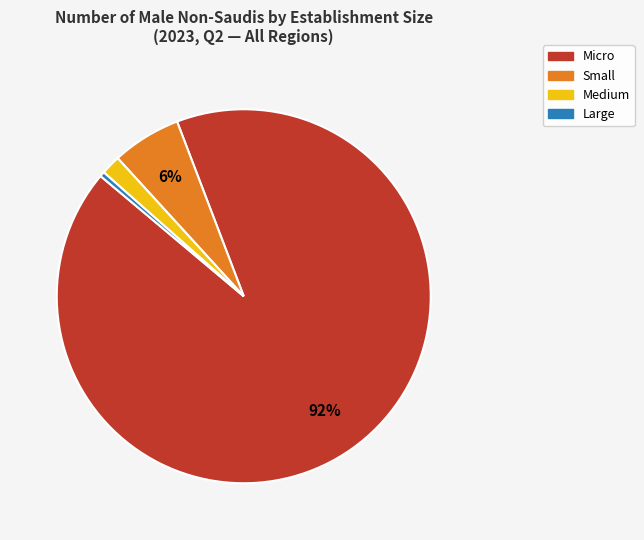

Is there any slice that represents more than half of the pie?

Yes